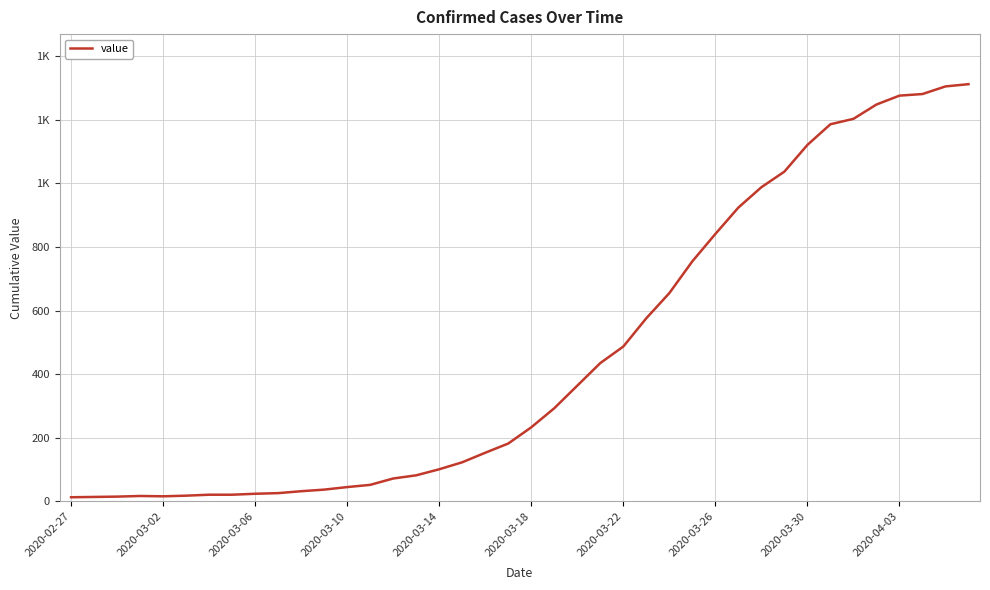

True or false: the data has more than 0 interior local peaks.

True